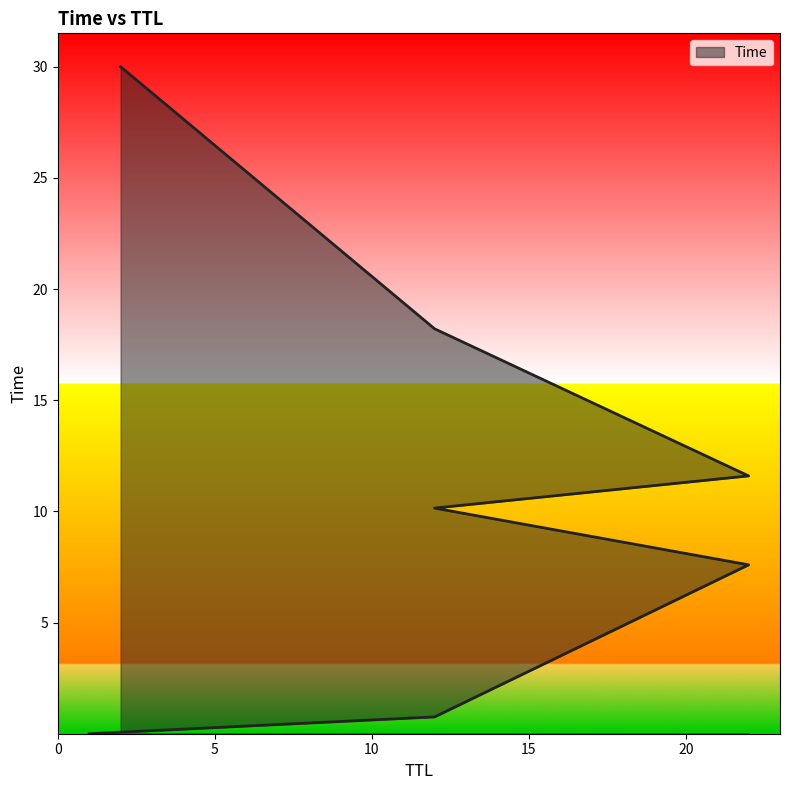

What is the change in value from 1 to 22?

+7.6